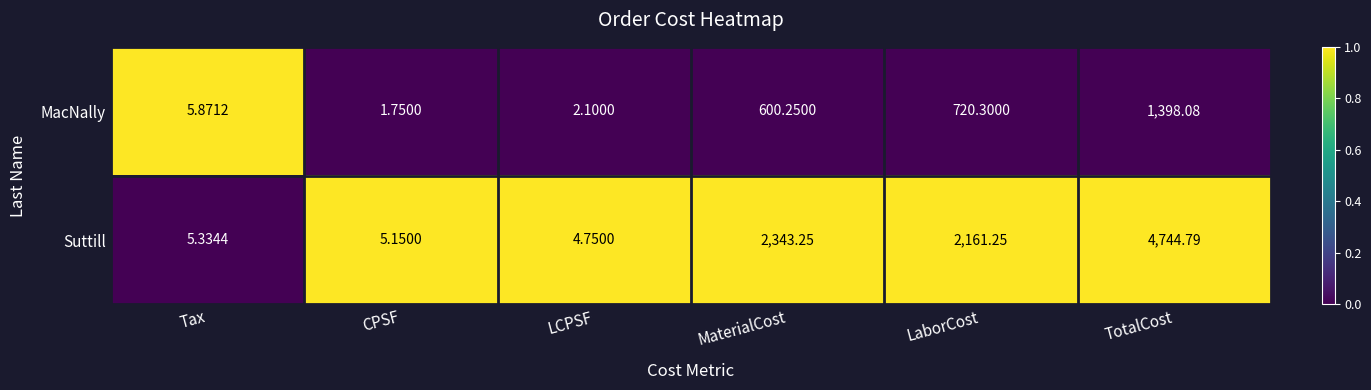

Which series has the largest total across all categories?

Suttill